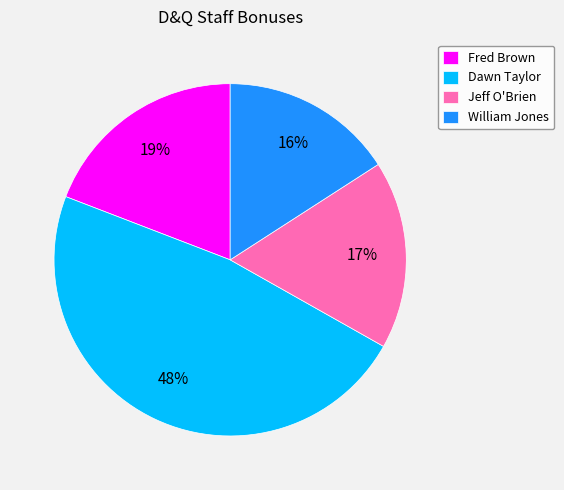

The Dawn Taylor slice represents 34% of the pie. True or false?

False